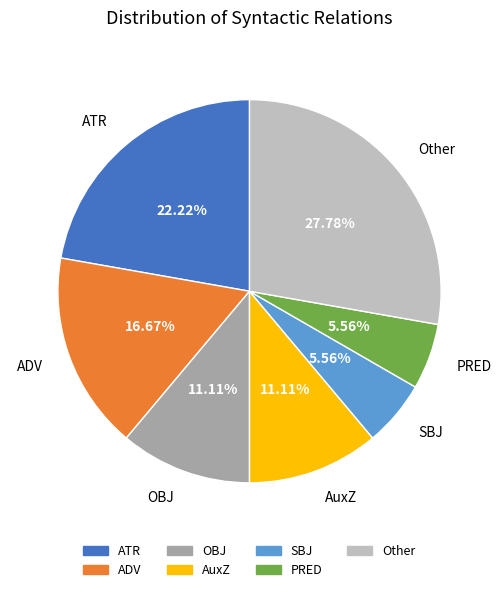

How many slices are in this pie chart?

7